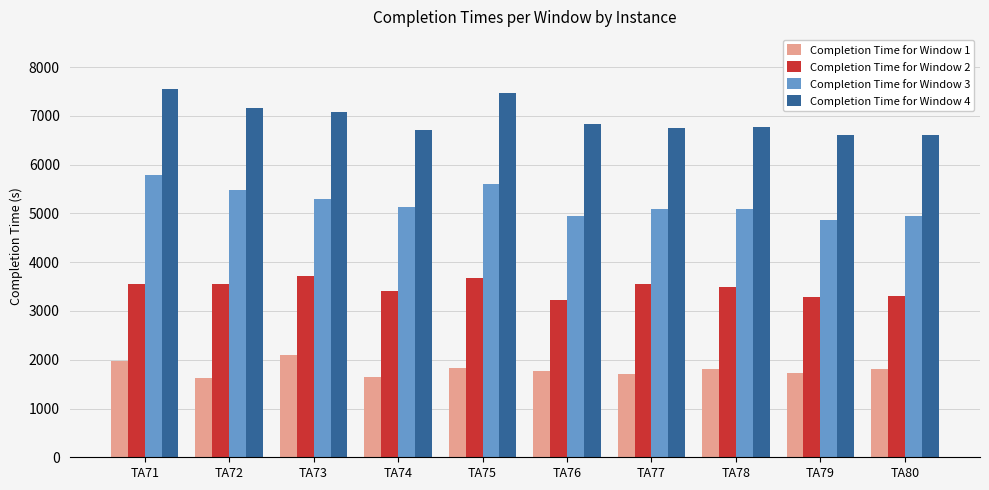

What is the lowest value of the Completion Time for Window 4 series?

6597